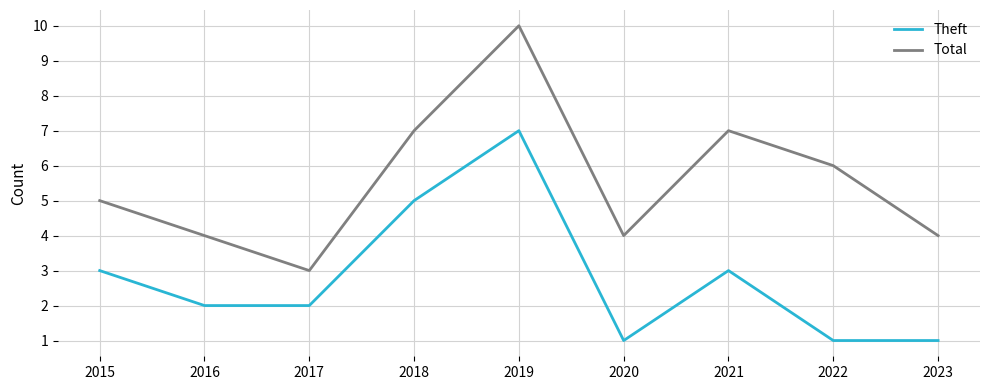

Reading left to right, what are all the values shown in this chart?

Theft: 3	2	2	5	7	1	3	1	1
Total: 5	4	3	7	10	4	7	6	4